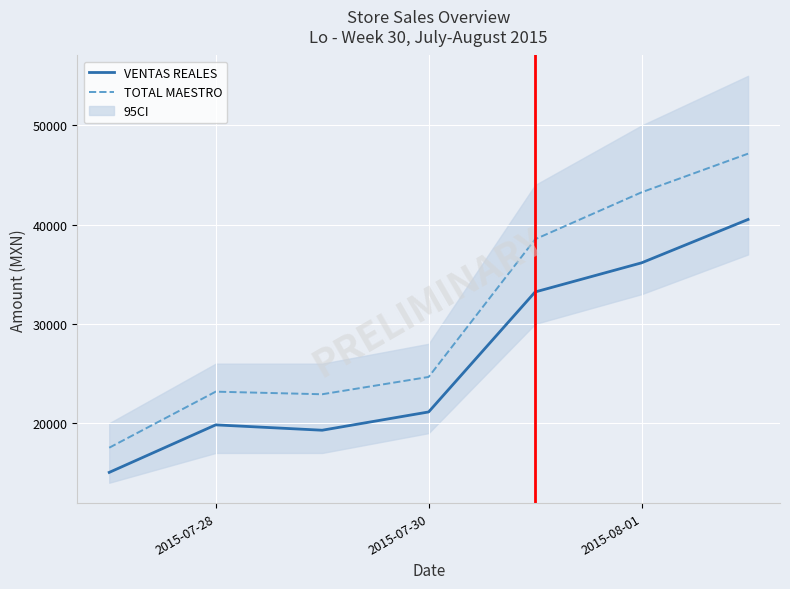

What is the smallest value displayed?

15042.4